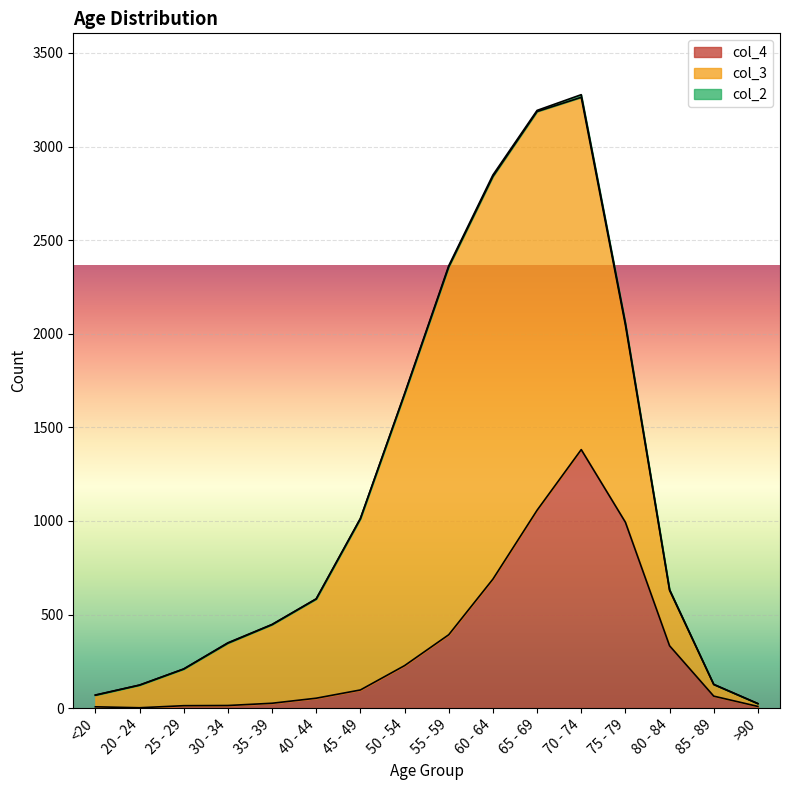

How many lines are shown in the chart?

3